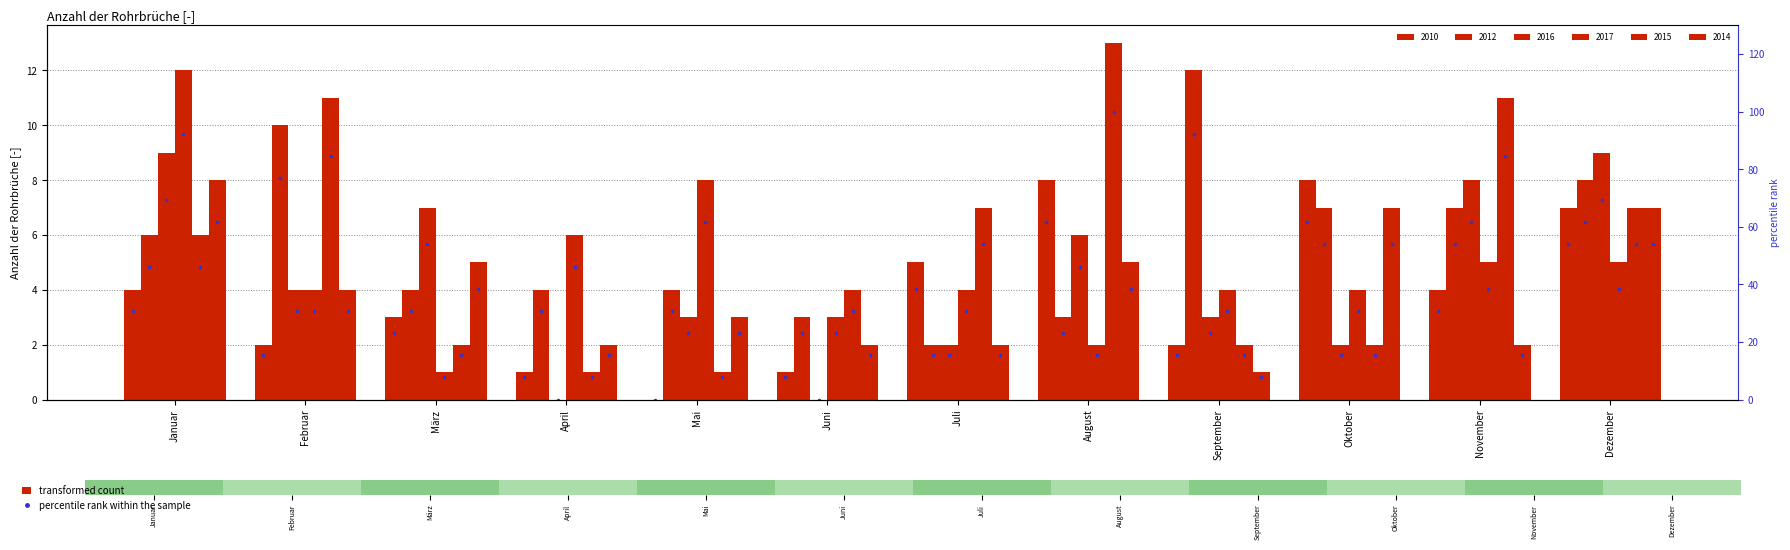

What is the approximate value of 2014 at Februar?

4